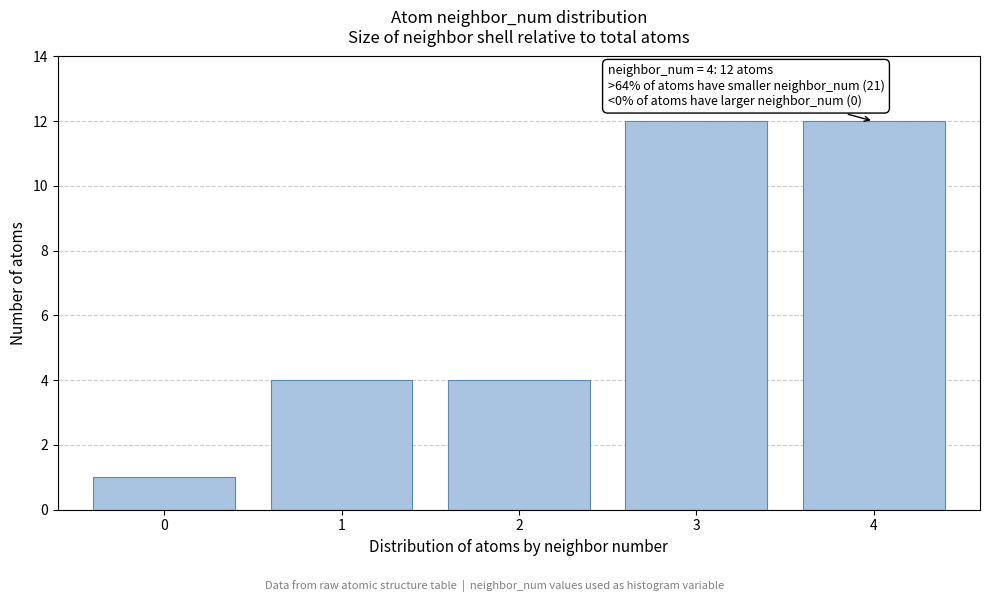

Reading left to right, what are all the values shown in this chart?

0=1	1=4	2=4	3=12	4=12